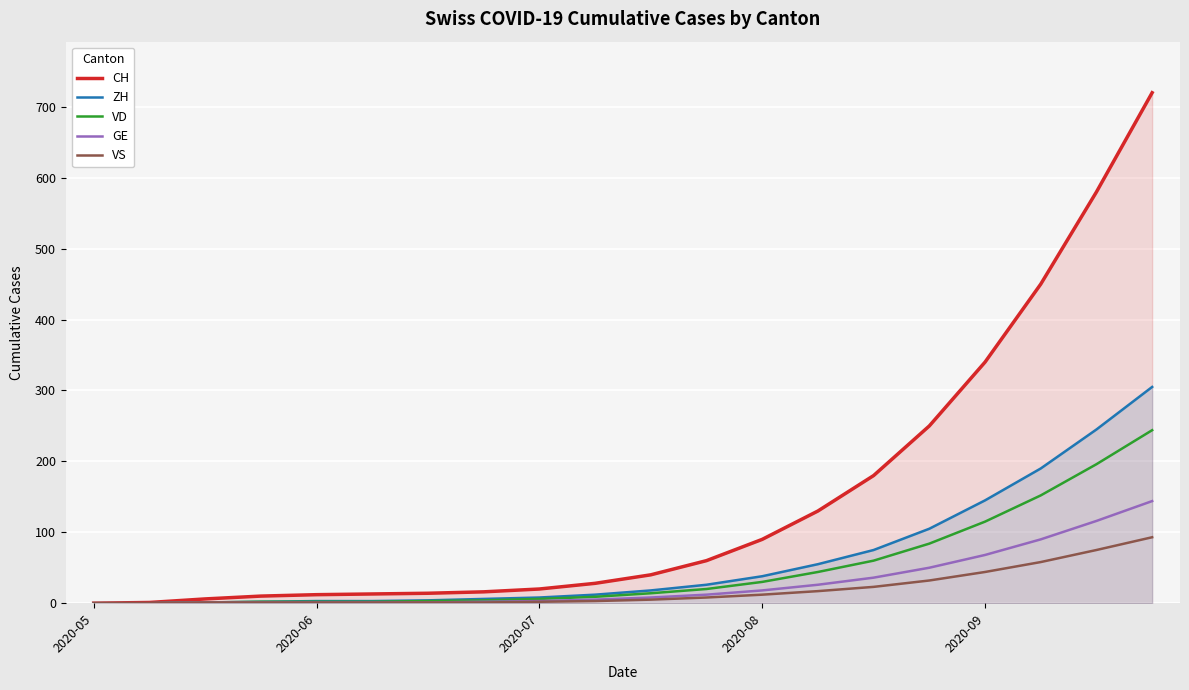

The value of GE at 13 is 37. True or false?

False